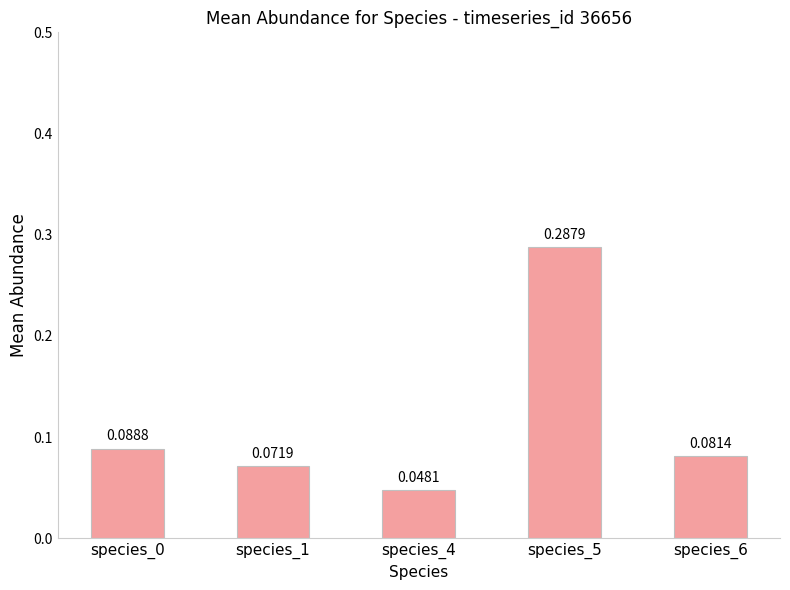

What is the sum of all values?

0.6